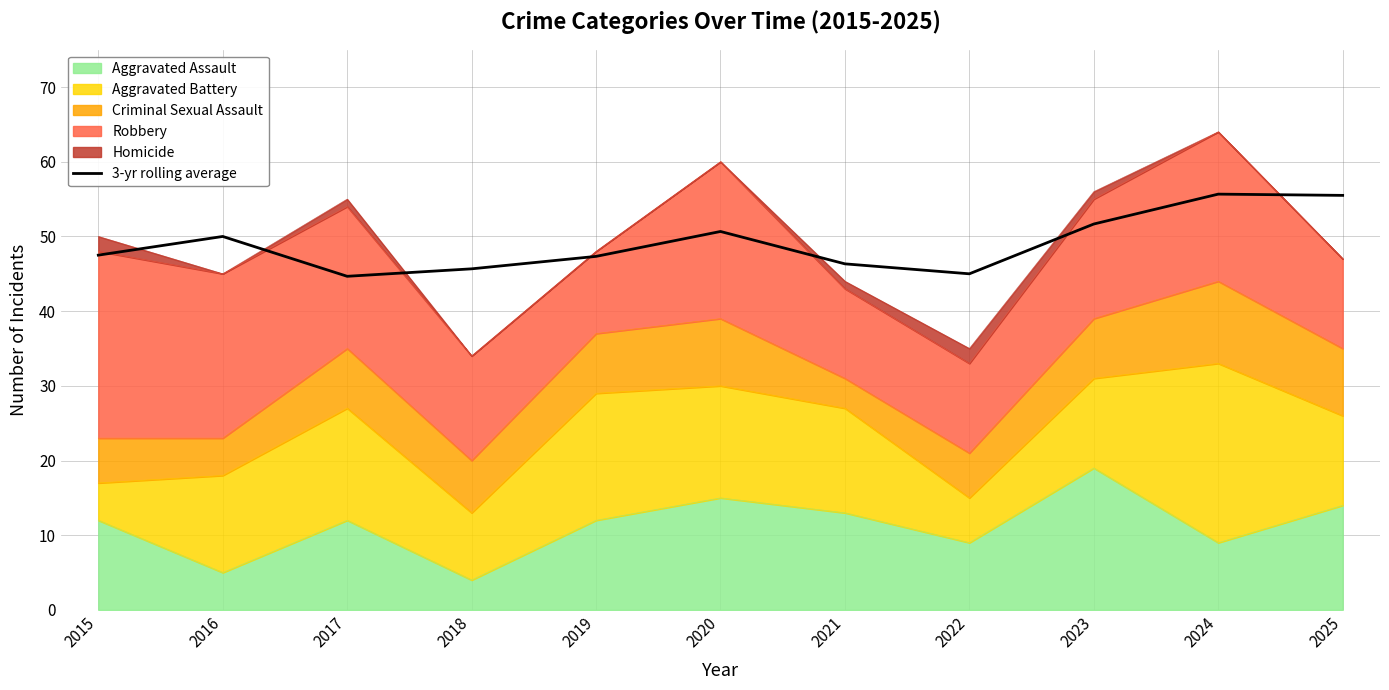

Where is the data nearest to the value 50?

2016